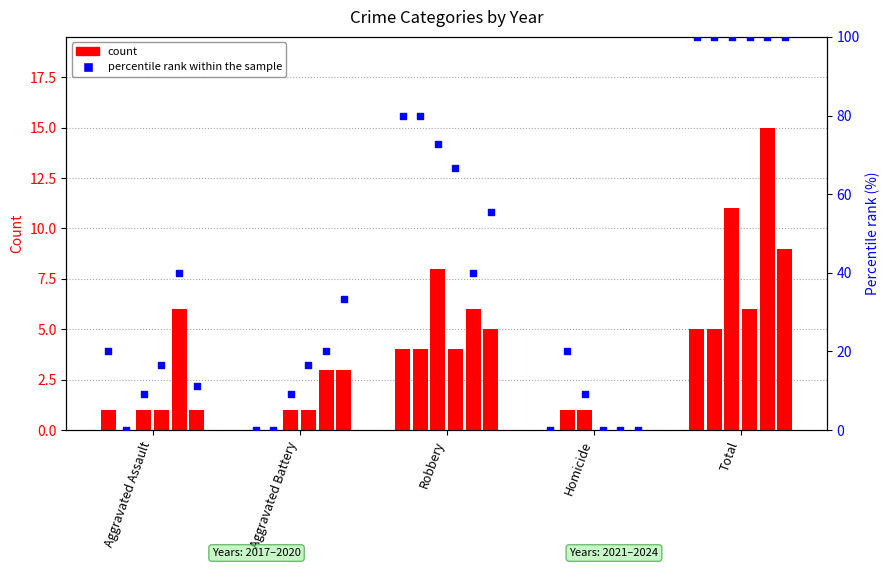

At which category is the sum across all series the highest?

Total